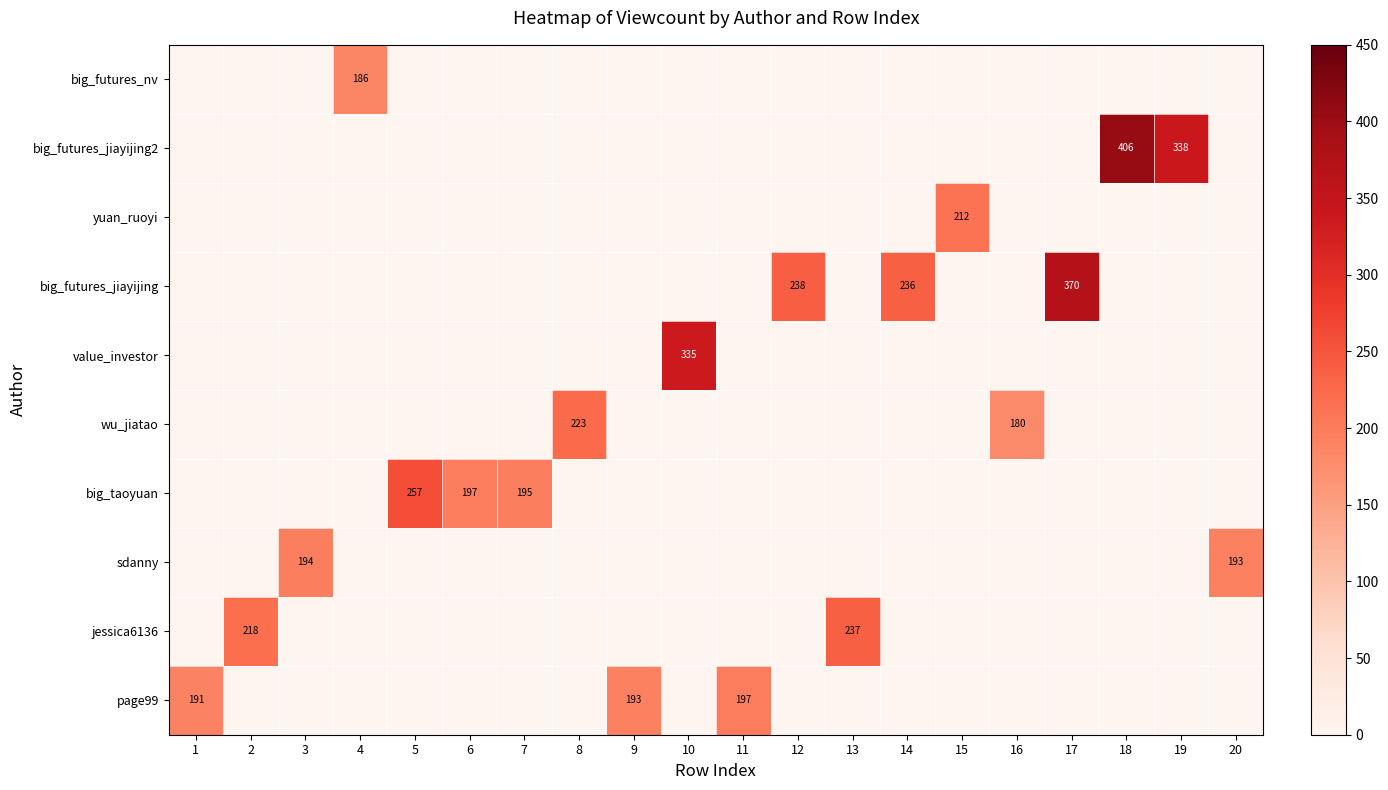

Is it true that page99 equals 0 at 10?

True